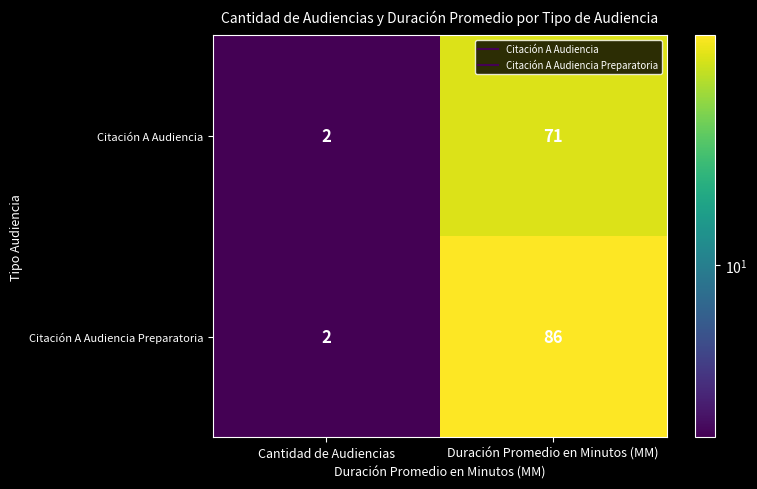

Rank the series by their maximum value, from highest to lowest.

Citación A Audiencia Preparatoria, Citación A Audiencia